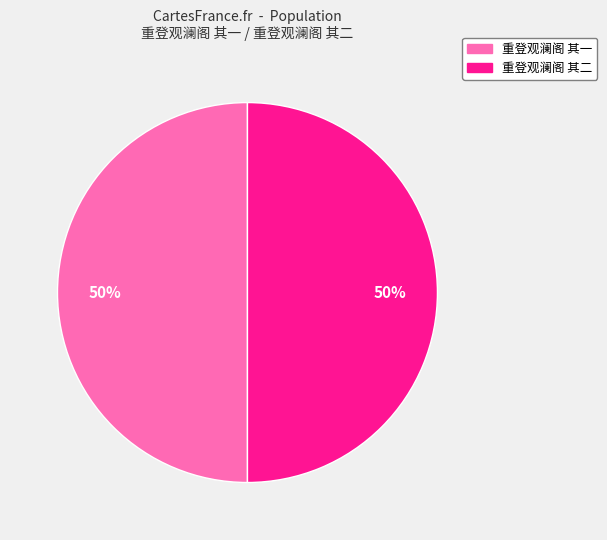

Count the number of slices in the pie.

2